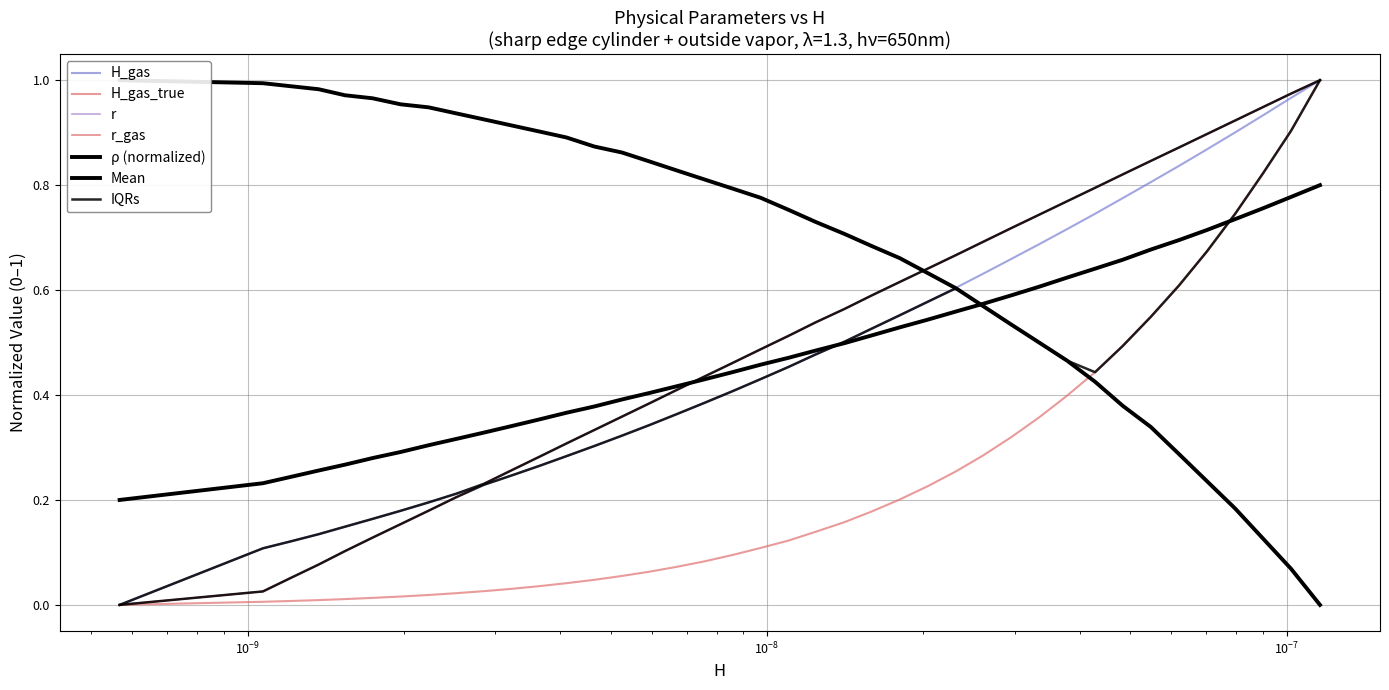

True or false: H_gas_true and H_gas cross at least once.

False